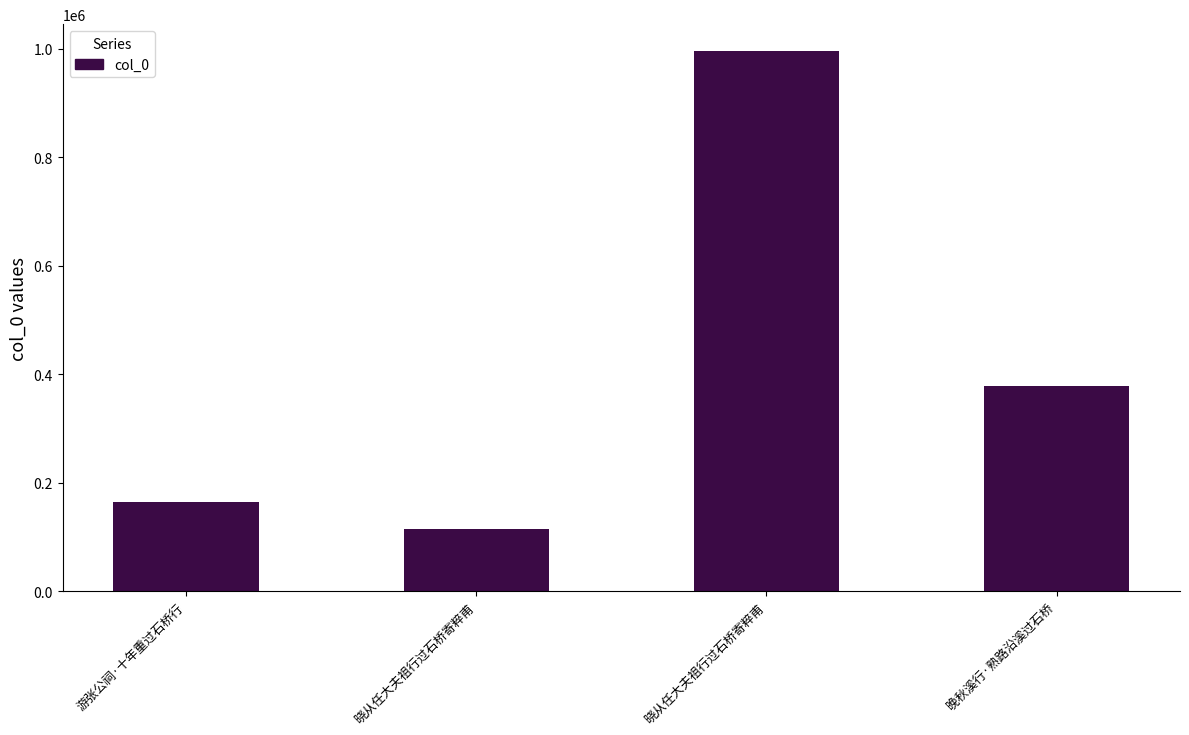

What is the smallest value displayed?

113982